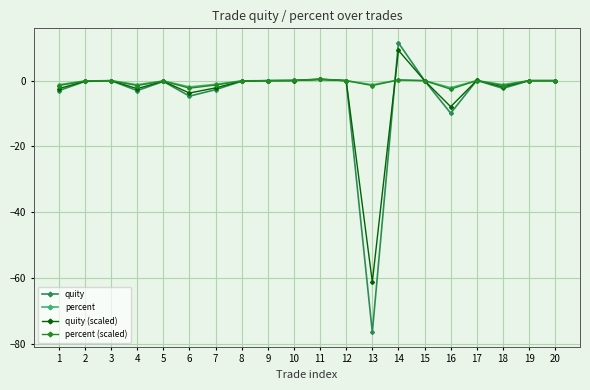

True or false: quity has a value of -9.9 at 16.

True